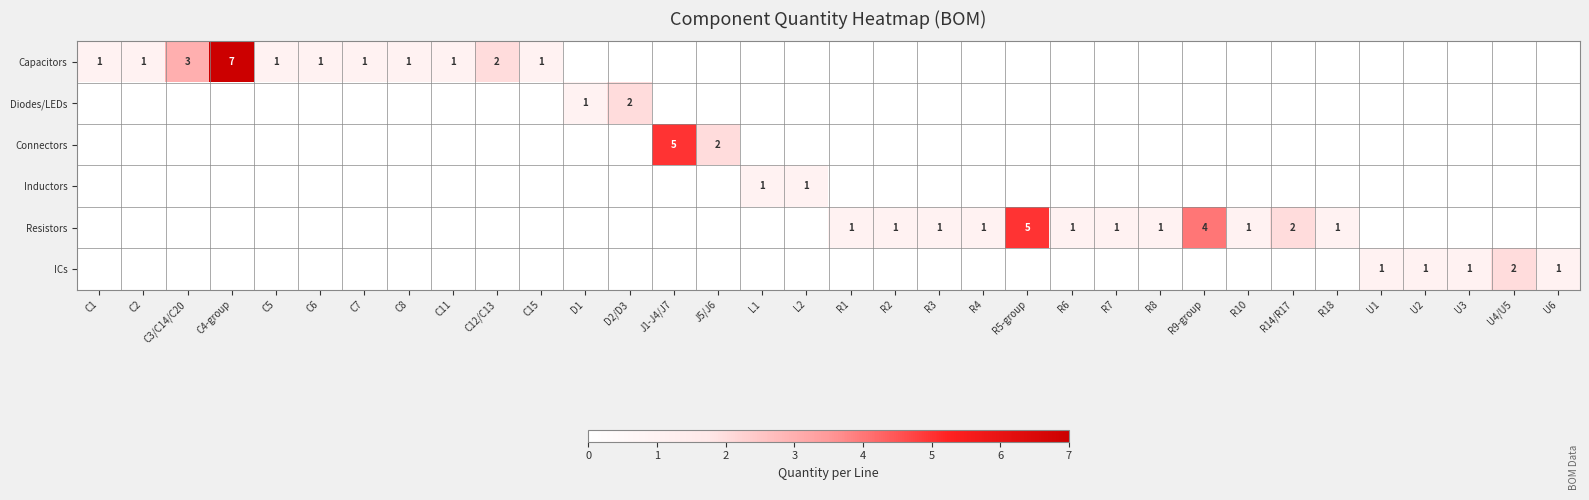

The value of Resistors at R9-group is 1. True or false?

False